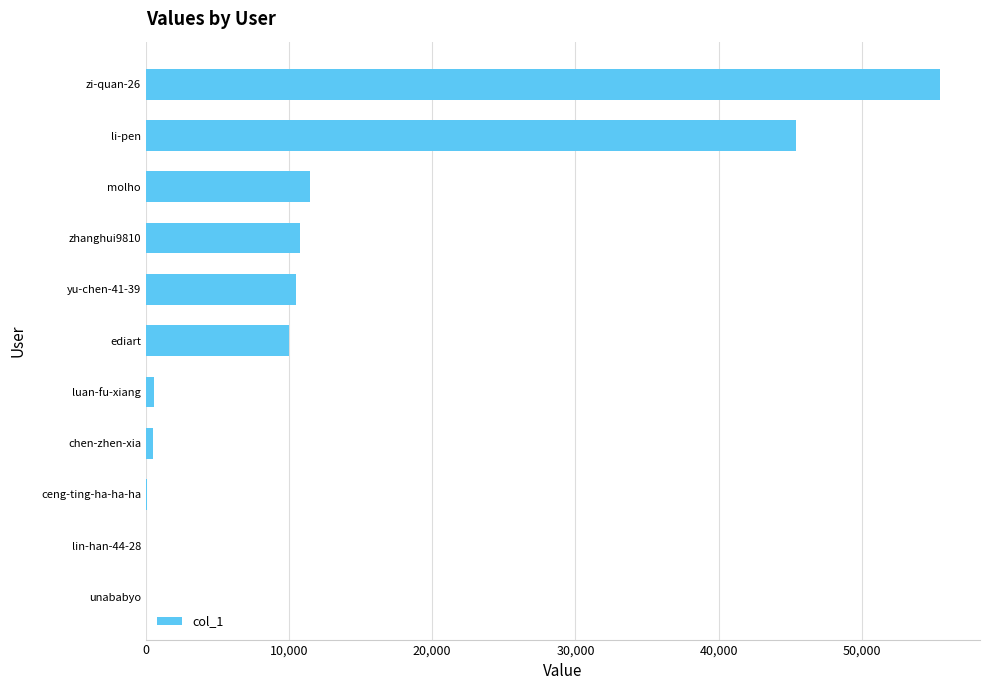

What is the ratio of the value at molho to the value at ediart?

1.1